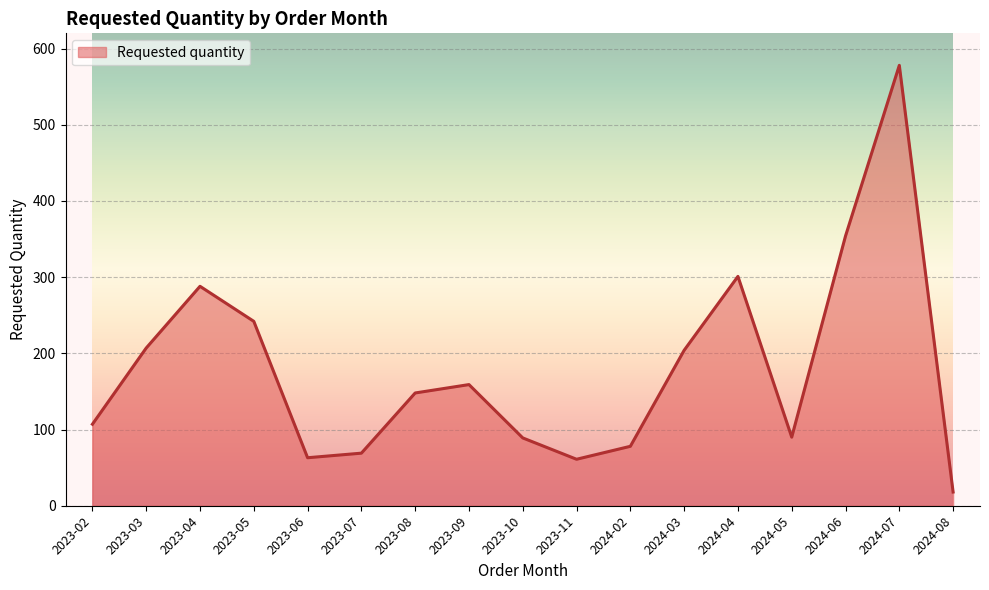

What is the difference between the second highest and second lowest values?

293